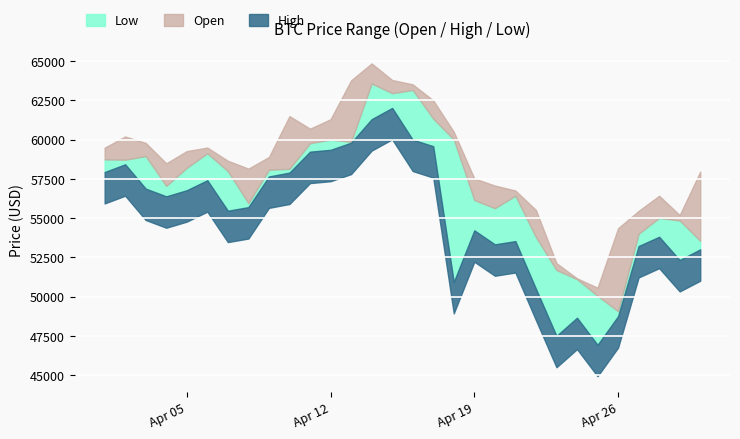

What is the total value across all series at 2?

175621.7